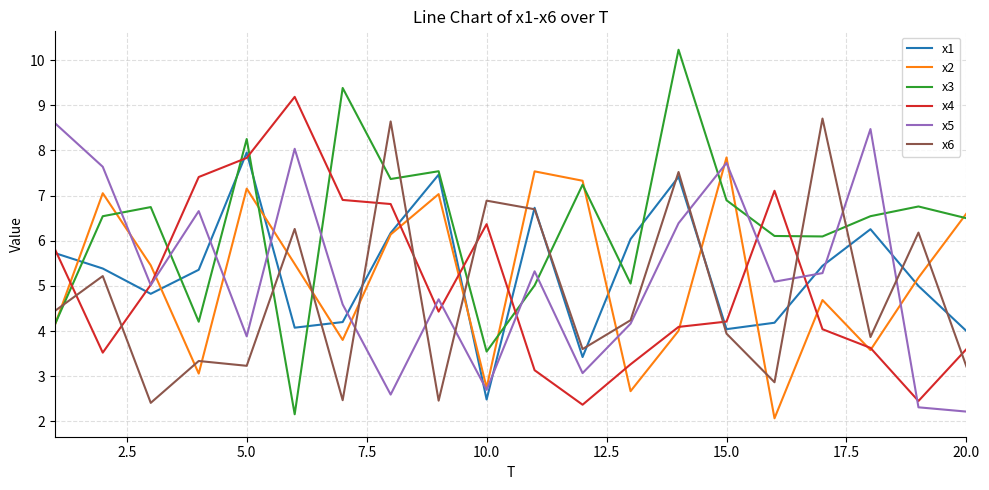

Which series ends up on top after the final intersection of x3 and x6?

x3